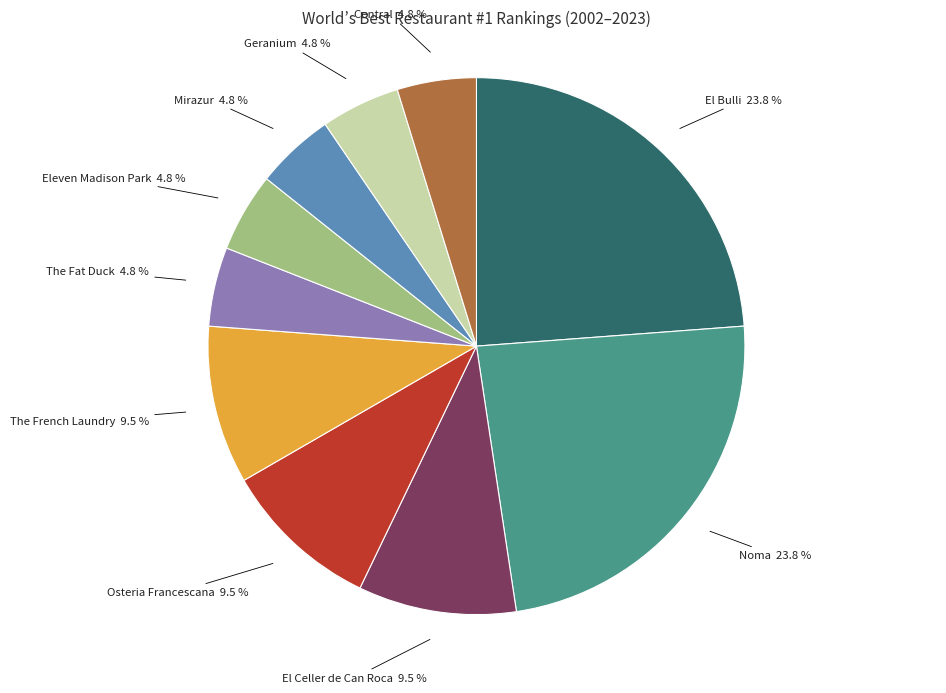

Approximately how many times larger is the value at Mirazur compared to El Celler de Can Roca?

0.5